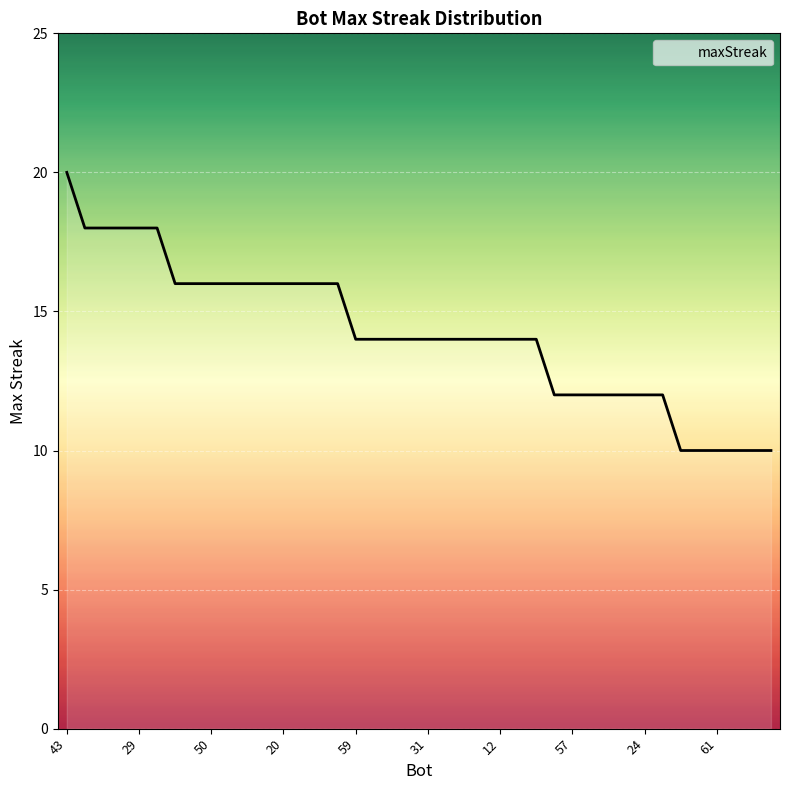

What is the greatest value displayed?

20